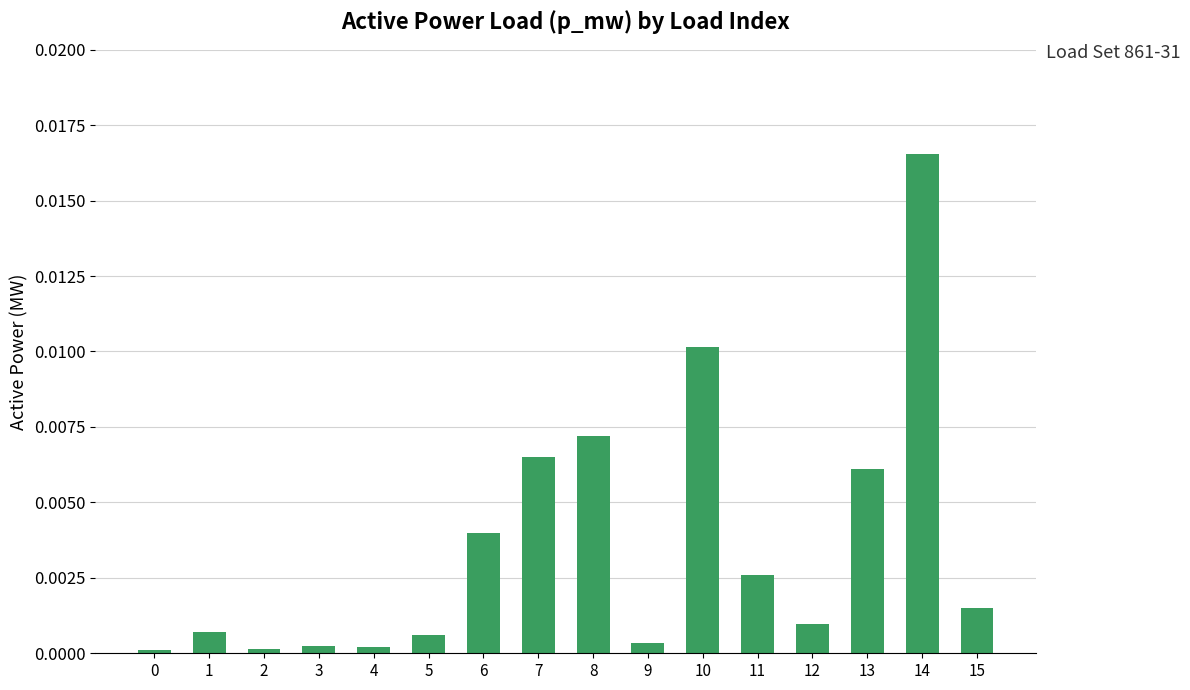

Between 11 and 13, which is larger?

13